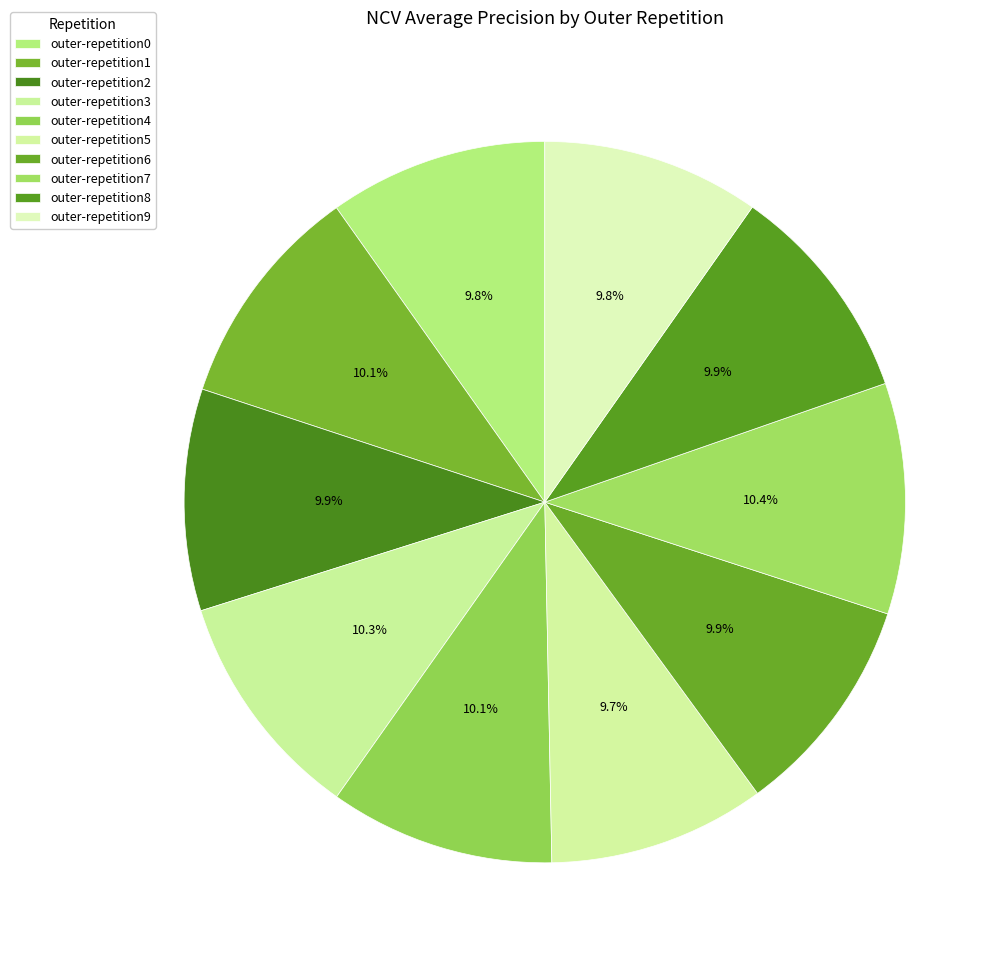

Is it true that outer-repetition8 is 10% of the pie?

True